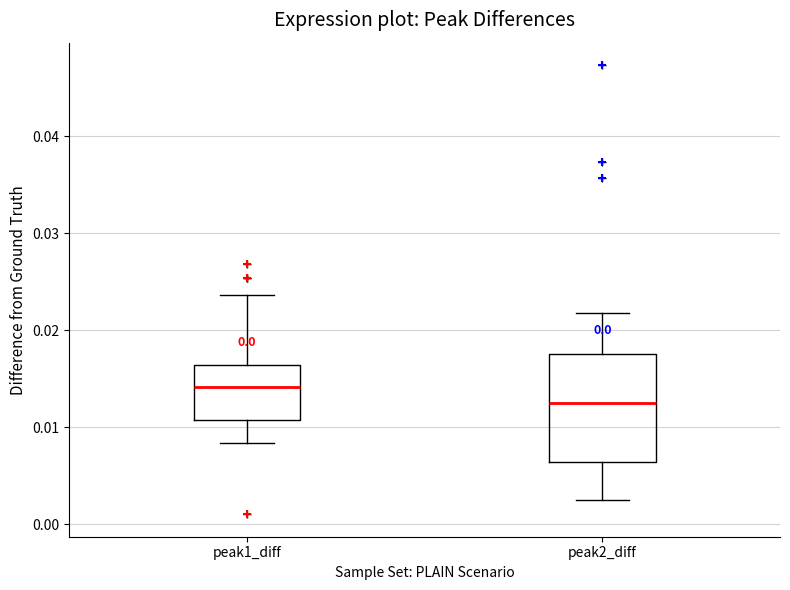

Which box's median line is the lowest?

peak2_diff